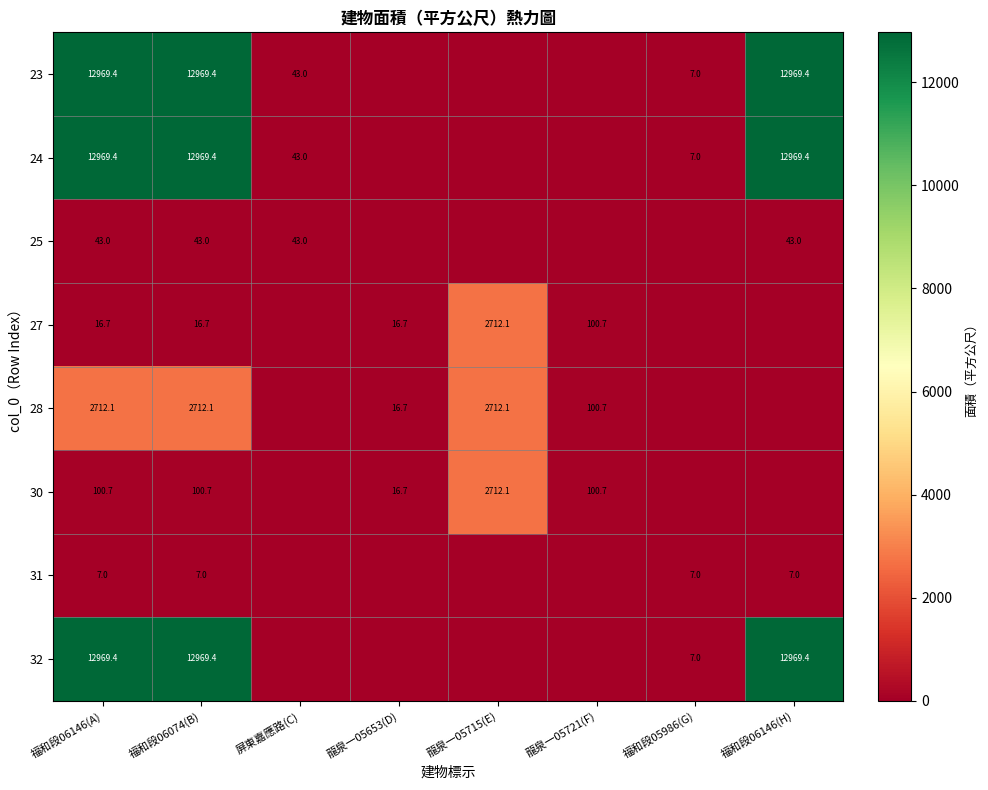

What is the difference between the 30 values at 福和段06074(B) and 龍泉一05715(E)?

2611.4